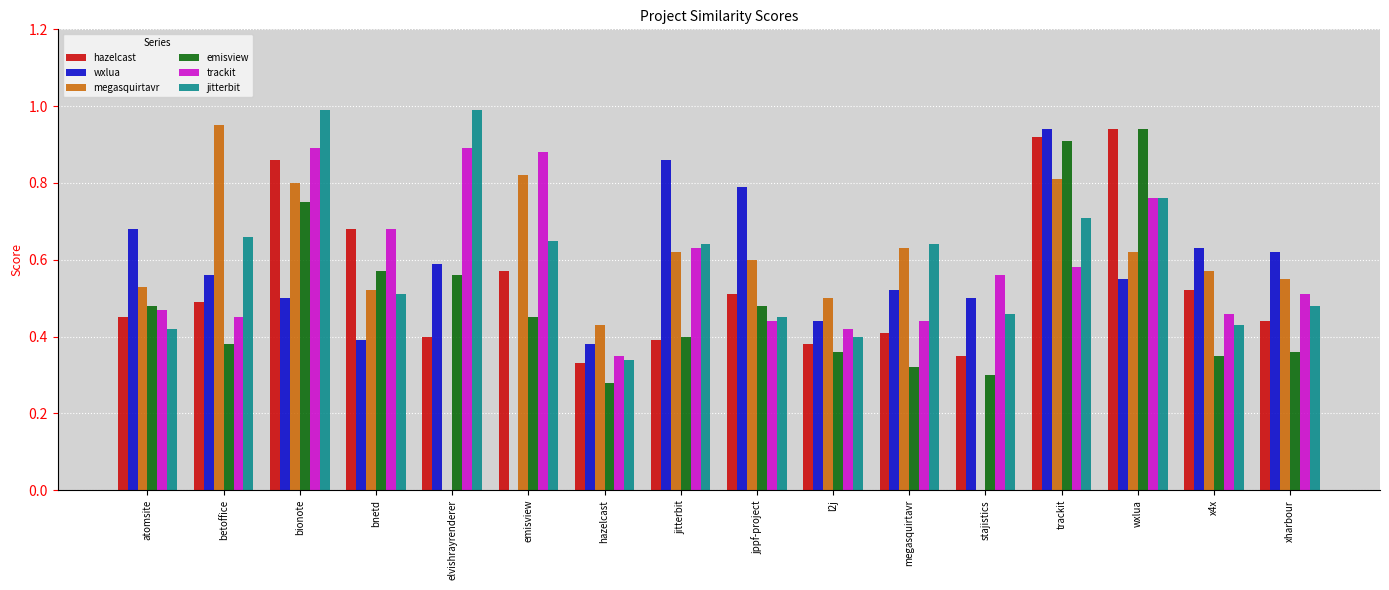

Which category has the highest value in the wxlua series?

trackit